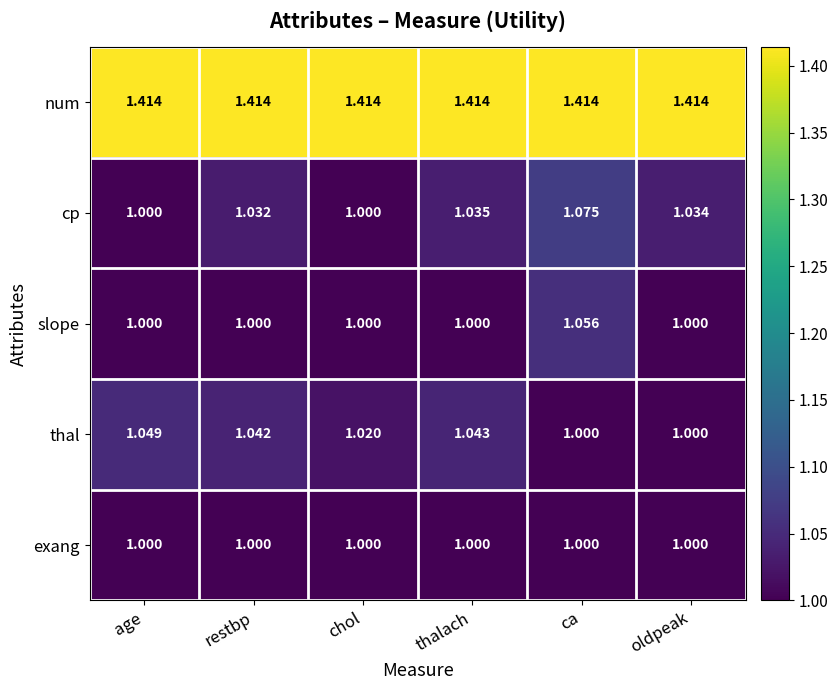

Which series has the widest spread of values?

cp